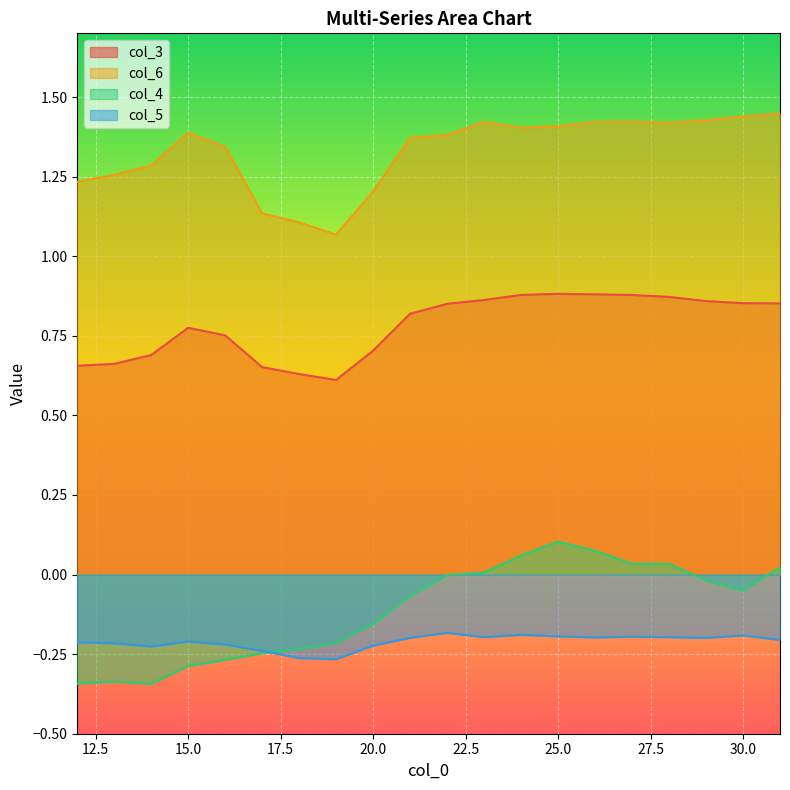

At which category does col_4 reach its first local peak?

13